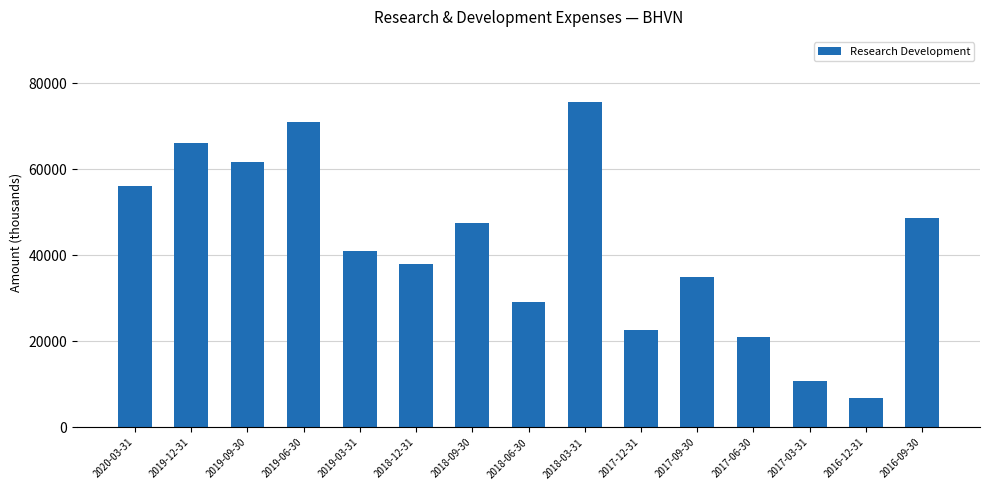

What is the ratio of the value at 2018-12-31 to the value at 2018-06-30?

1.3